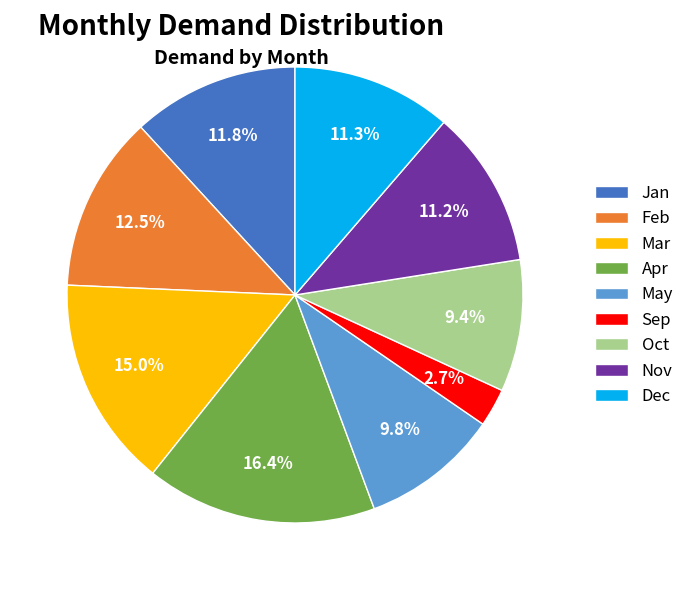

Is there any slice that represents more than half of the pie?

No